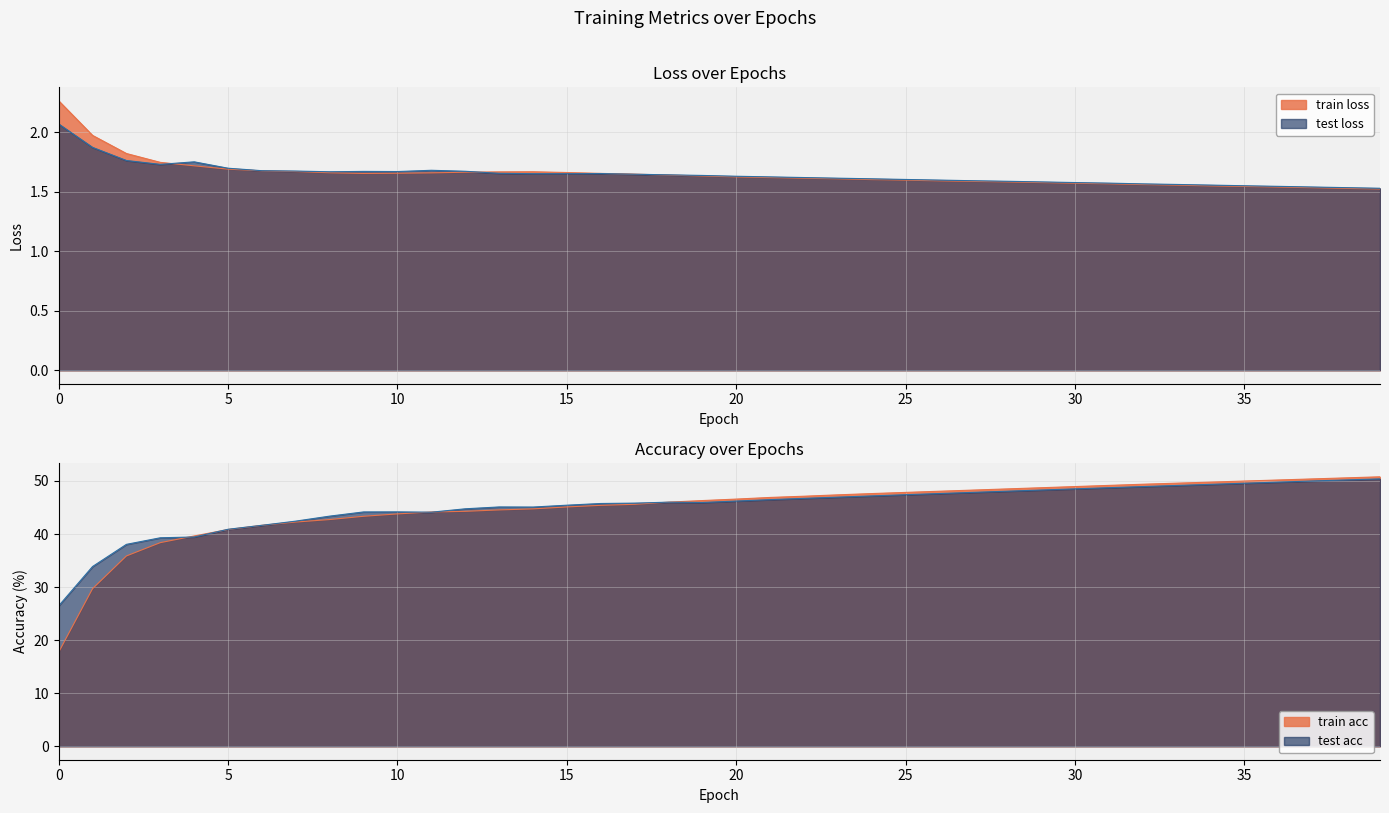

Which series has the largest range (max minus min)?

train acc